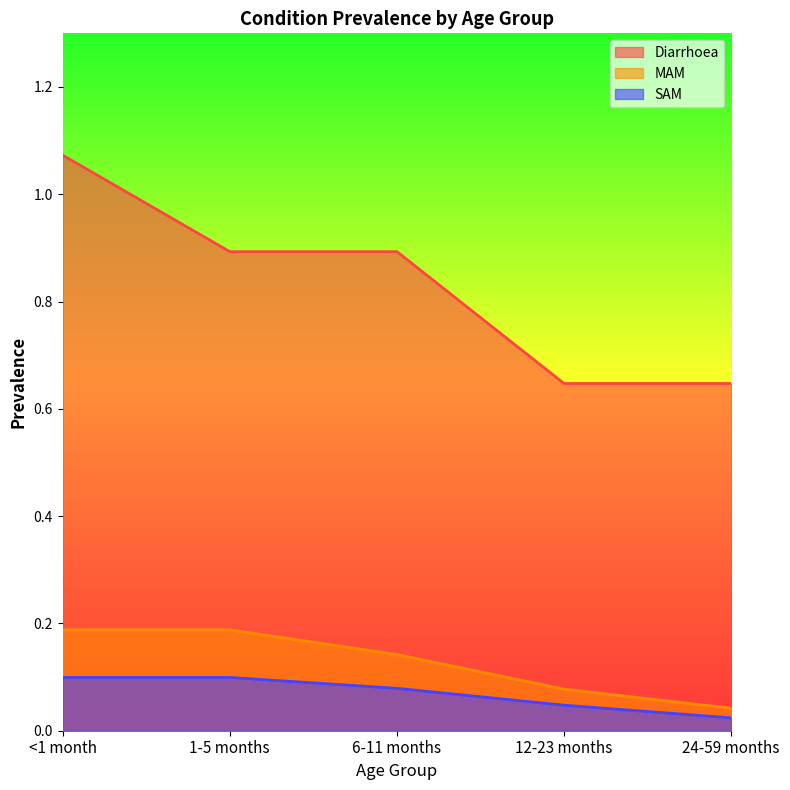

Is it true that SAM equals 0.0 at 24-59 months?

True